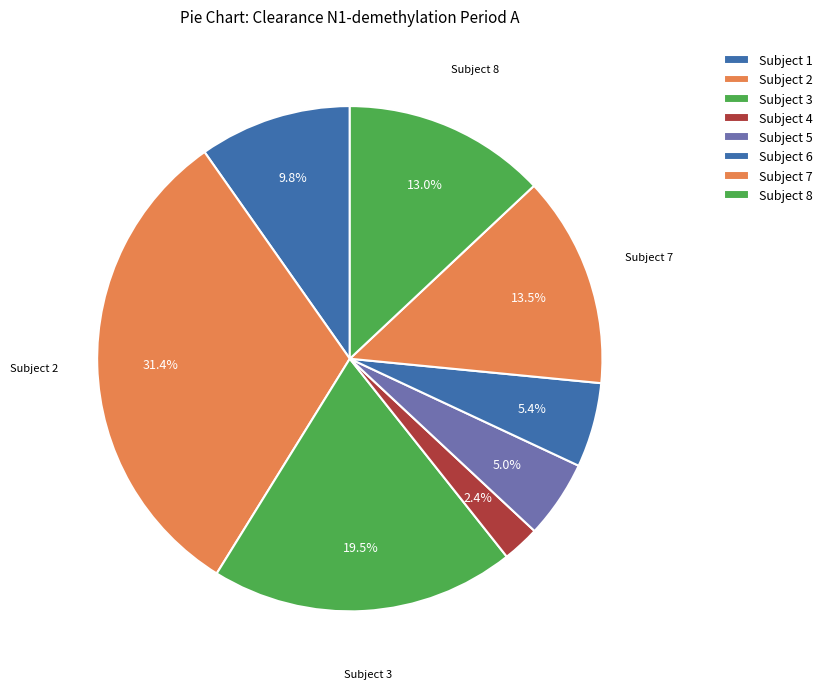

Rank the categories by value from highest to lowest.

Subject 2, Subject 3, Subject 7, Subject 8, Subject 1, Subject 6, Subject 5, Subject 4